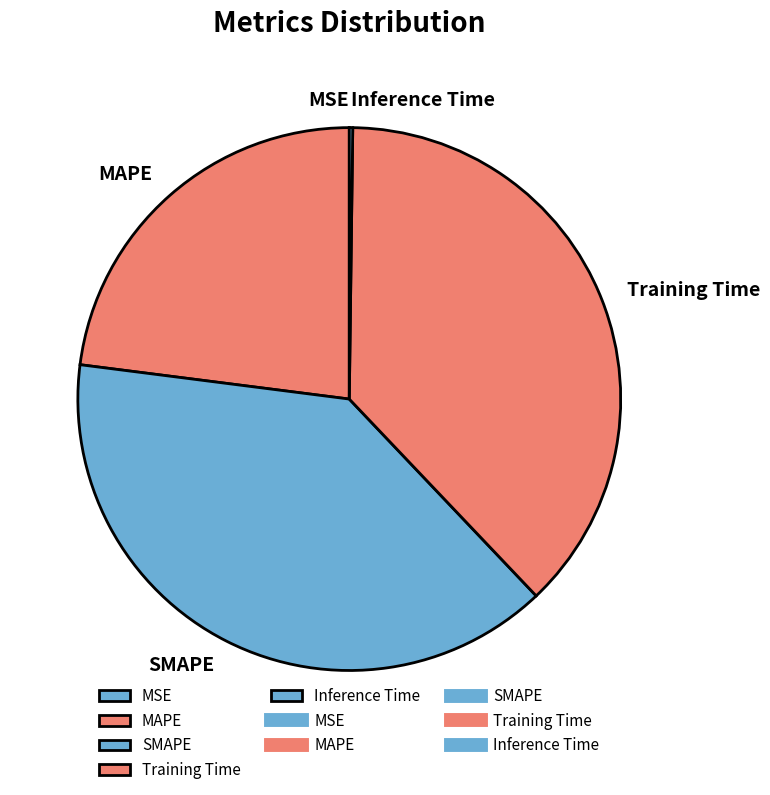

Is SMAPE the majority of the pie?

No